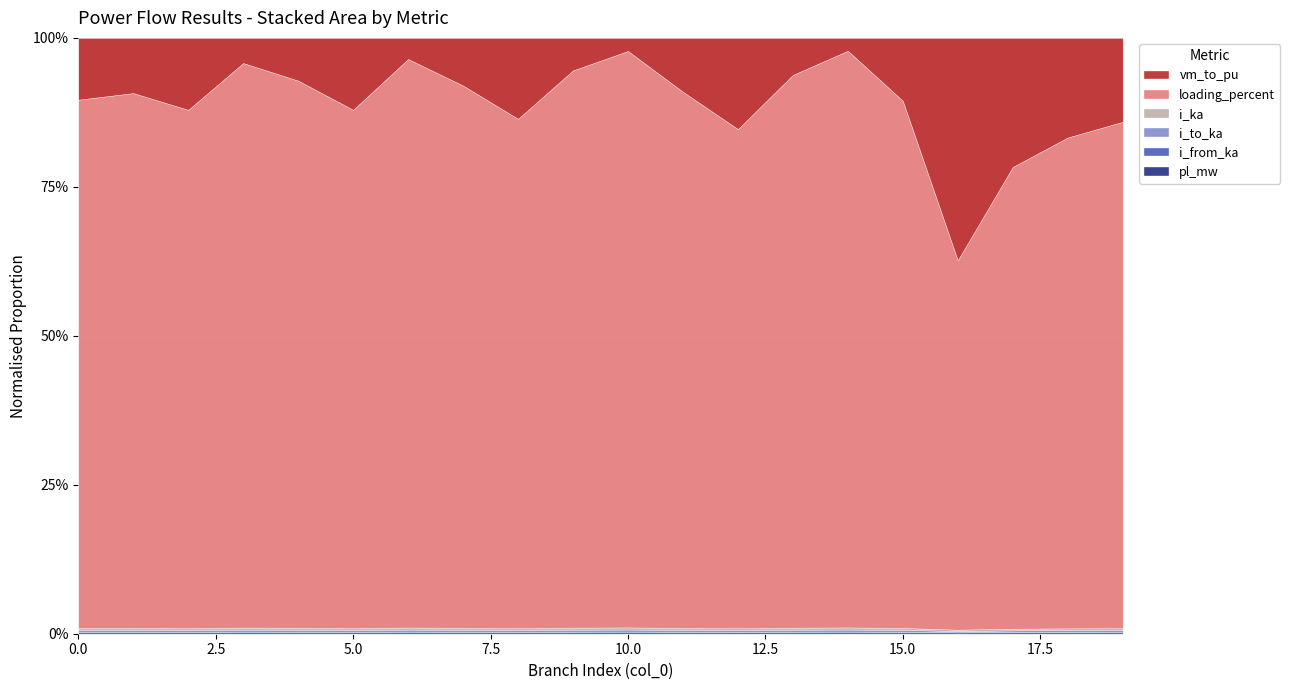

The value of loading_percent at 13 is 14.8. True or false?

True